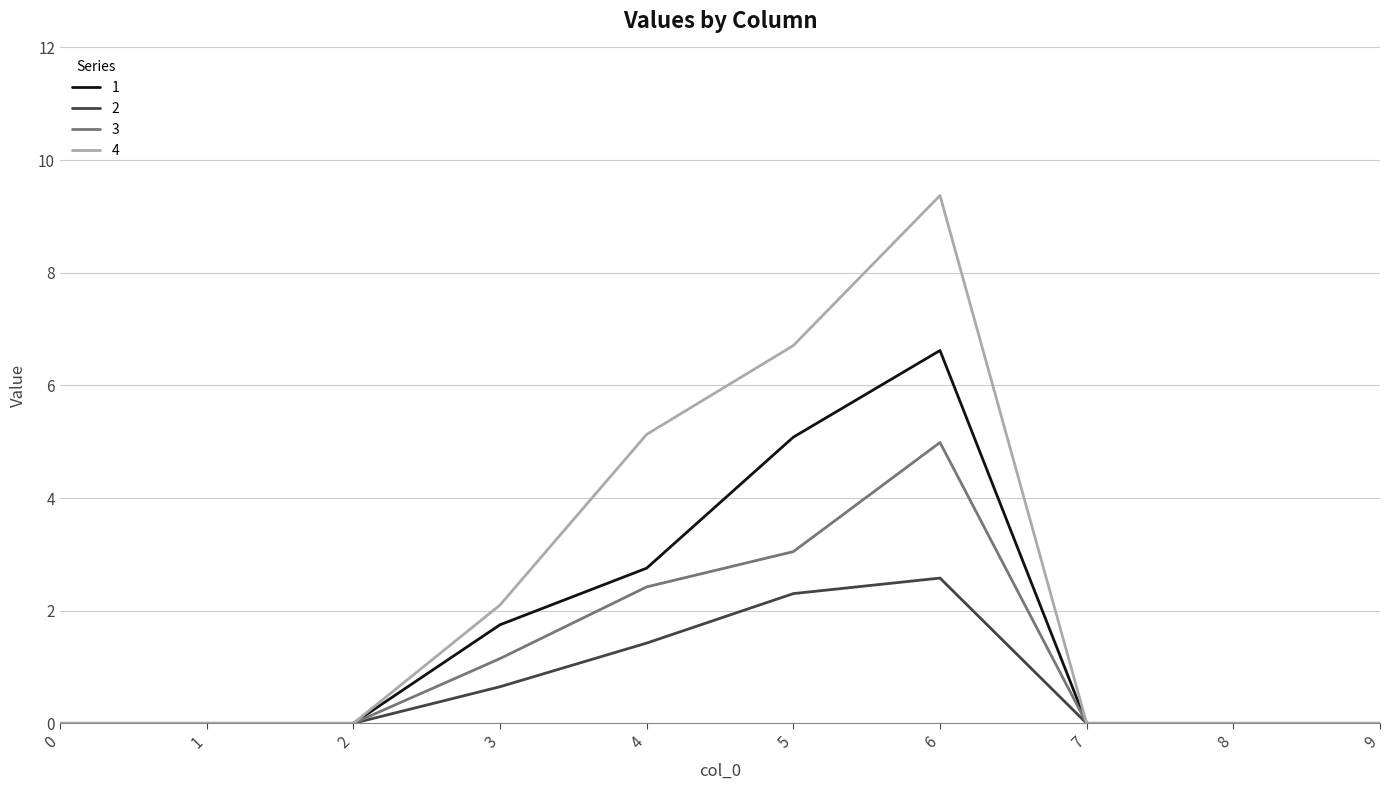

Read the 4 value at 4.

5.1